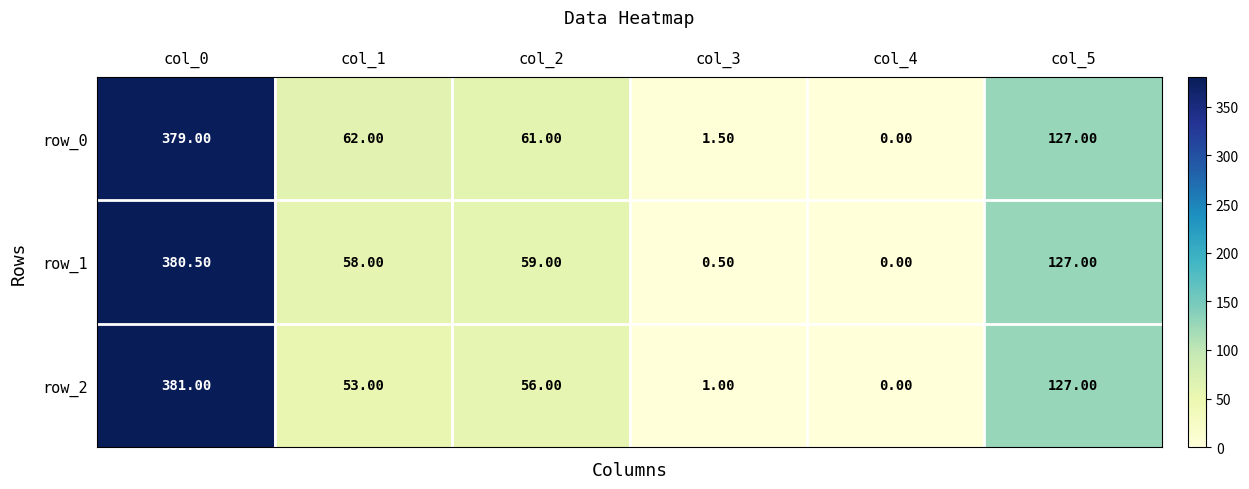

Reading left to right, list all the values displayed in this chart.

row_0: 379.0	62.0	61.0	1.5	0.0	127.0
row_1: 380.5	58.0	59.0	0.5	0.0	127.0
row_2: 381.0	53.0	56.0	1.0	0.0	127.0